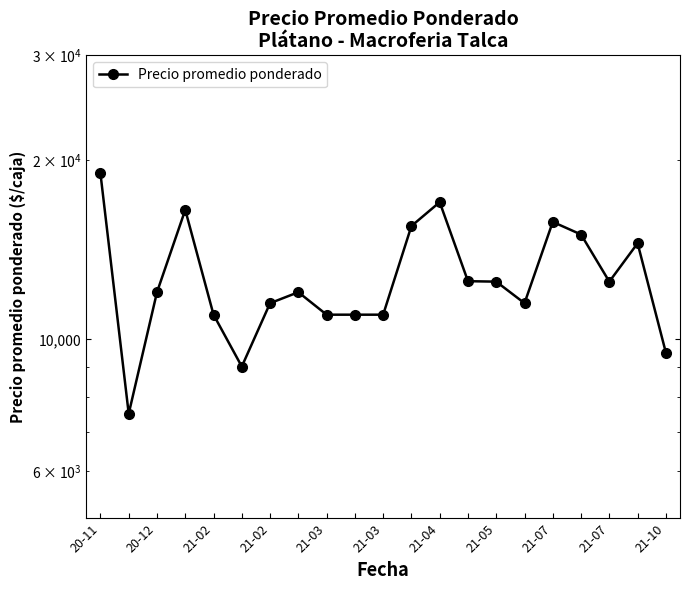

The chart shows a value of 15500 at 11. True or false?

True